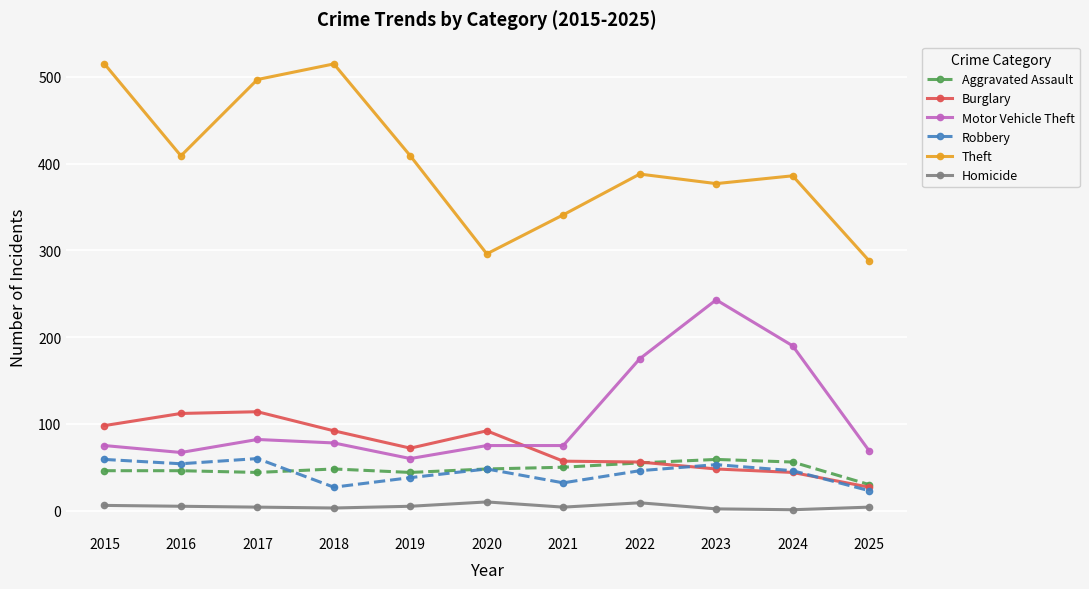

Which series changed the most between 2021 and 2023?

Motor Vehicle Theft